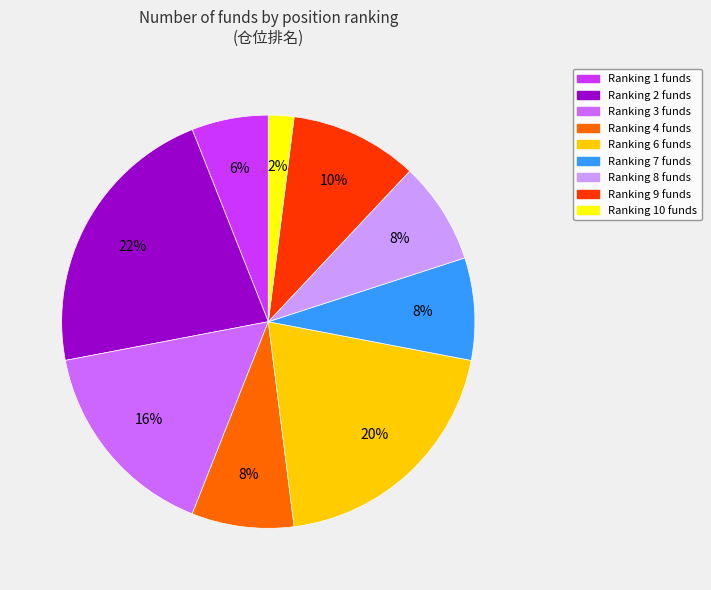

To the nearest percent, what is the average slice percentage?

11%